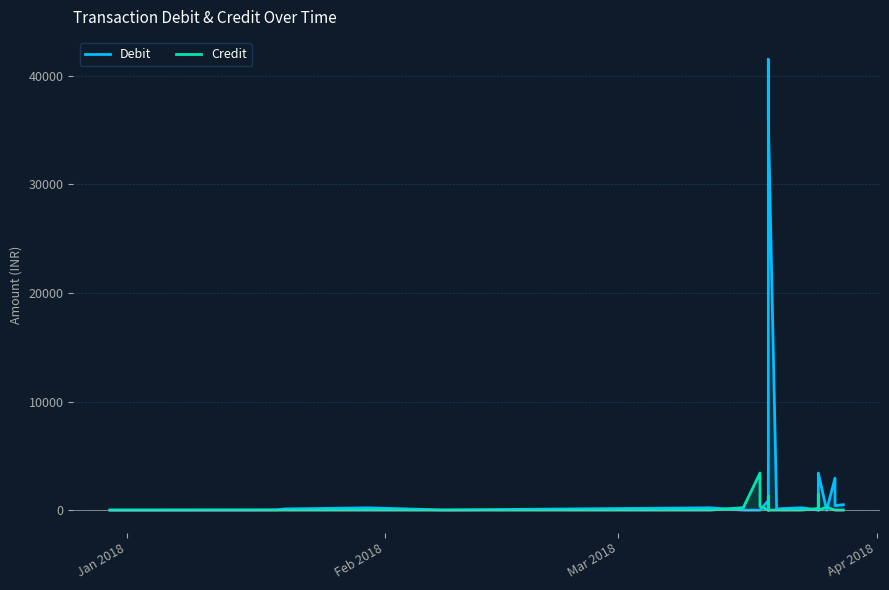

In Debit, how many points are higher than both neighbors (excluding endpoints)?

7